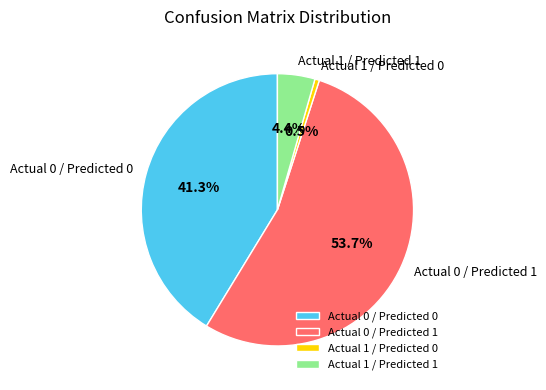

What portion of the pie excludes Actual 1 / Predicted 1?

95.6%